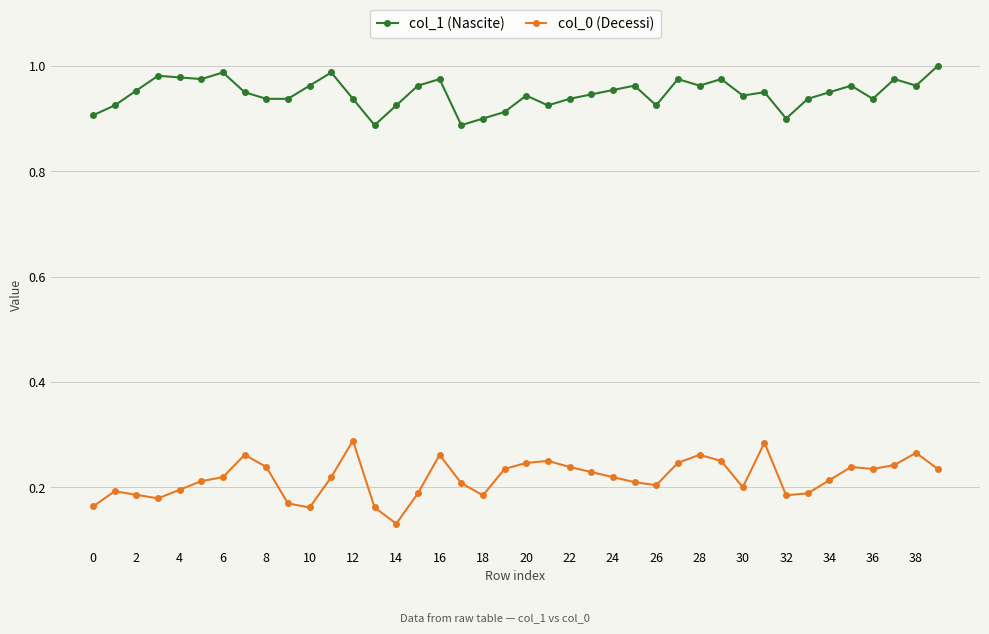

Rank the series by their maximum value, from highest to lowest.

col_1 (Nascite), col_0 (Decessi)